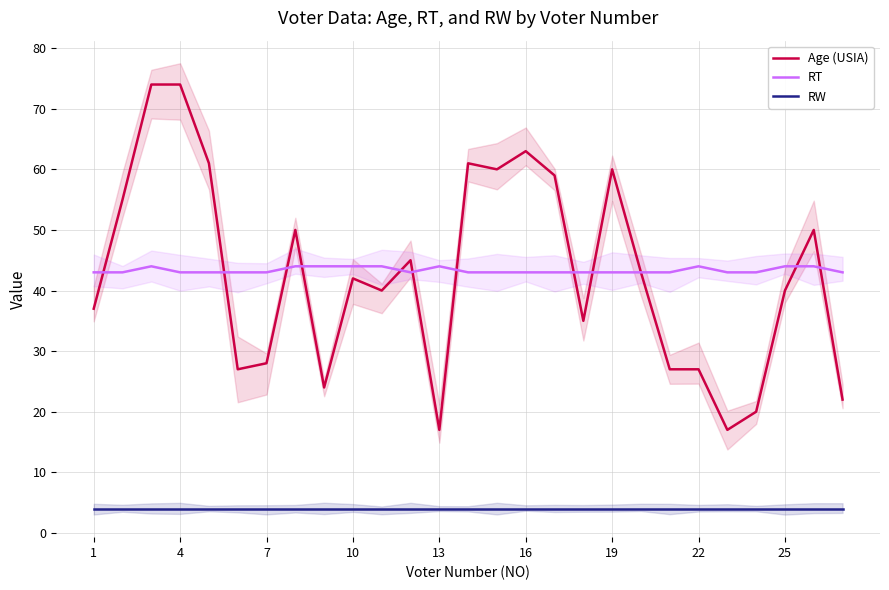

True or false: RT has a value of 65 at 13.

False